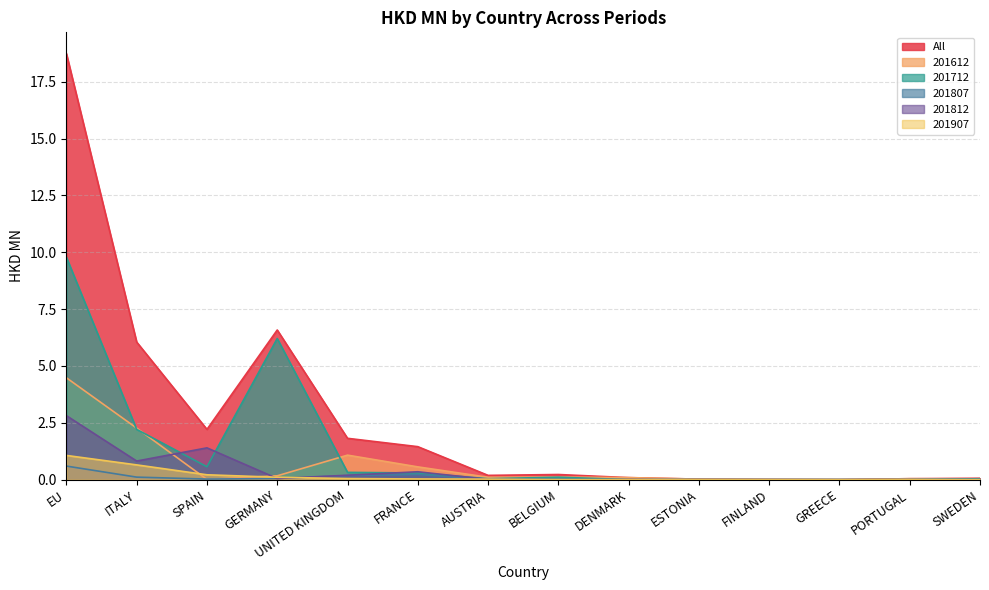

Reading left to right, what are all the values shown in this chart?

All: 18.7	6.0	2.2	6.6	1.8	1.4	0.2	0.2	0.1	0.0	0.0	0.0	0.0	0.1
201612: 4.5	2.3	0.0	0.2	1.1	0.6	0.1	0.1	0.1	0.0	0.0	0.0	0.0	0.0
201712: 9.8	2.2	0.6	6.2	0.3	0.3	0.0	0.1	0.0	0.0	0.0	0.0	0.0	0.0
201807: 0.6	0.1	0.0	0.1	0.2	0.2	0.0	0.0	0.0	0.0	0.0	0.0	0.0	0.0
201812: 2.8	0.8	1.4	0.1	0.2	0.3	0.0	0.0	0.0	0.0	0.0	0.0	0.0	0.0
201907: 1.1	0.6	0.2	0.1	0.0	0.0	0.0	0.0	0.0	0.0	0.0	0.0	0.0	0.0